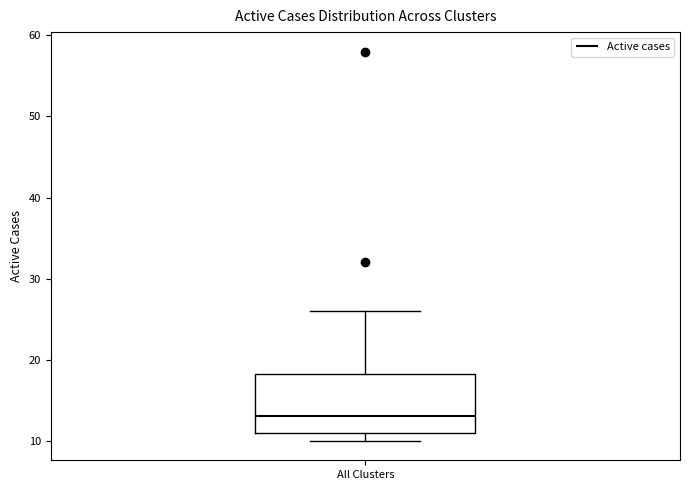

Read this box plot against the y-axis: the position of the median line, the range covered by the box, and the ends of both whiskers. The values are not printed on the chart, so give them approximately, as read against the axis.

median 13, box 11 to 18, whiskers 10 to 26